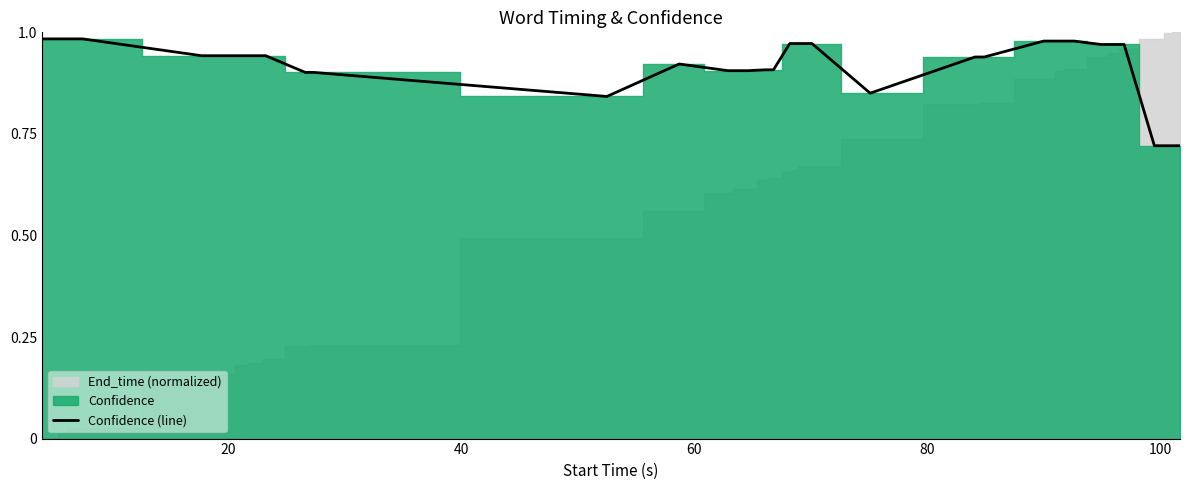

What is the greatest value displayed?

1.0